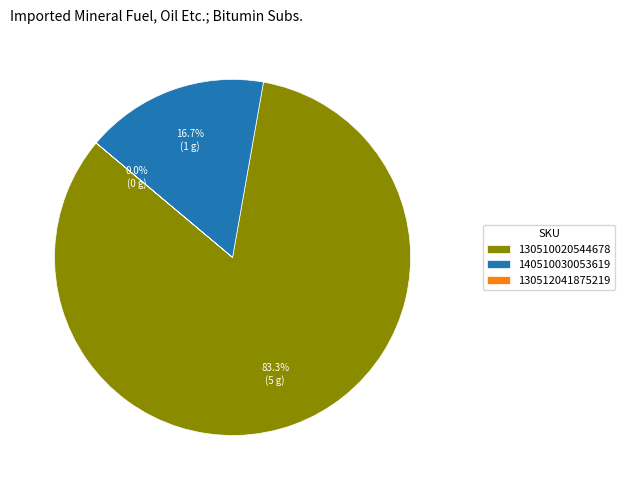

To the nearest percent, what is the difference between the largest and smallest slice percentages?

83%